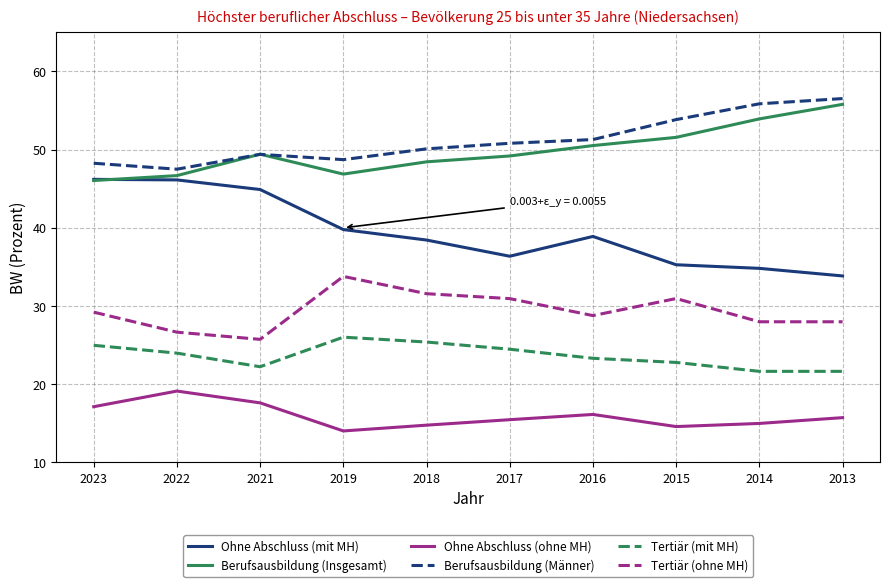

Which series changed the most between 2021 and 2019?

Tertiär (ohne MH)